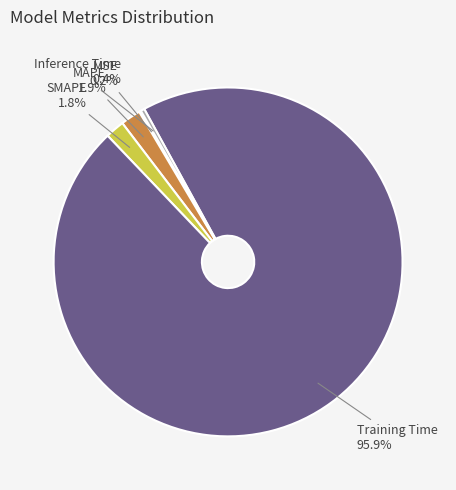

What is the largest slice in the pie chart?

Training Time